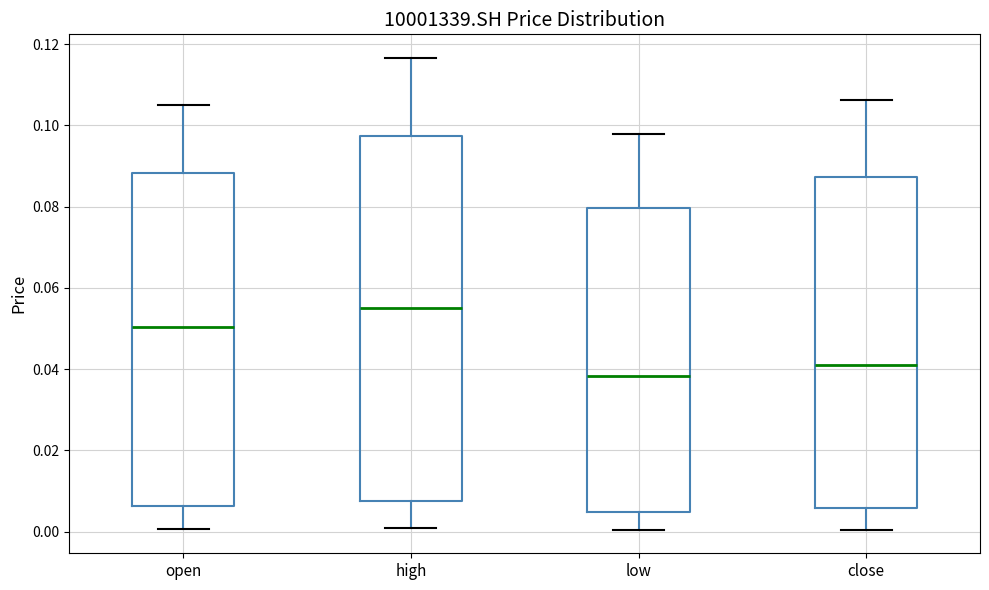

Reading left to right, transcribe this box plot: for each box, give where its median line is, the range the box spans, and where its two whiskers end, as read against the y-axis. The values are not printed on the chart, so give them approximately, as read against the axis.

open: median 0.050, box 0.006 to 0.088, whiskers 0.000 to 0.106
high: median 0.056, box 0.008 to 0.098, whiskers 0.002 to 0.116
low: median 0.038, box 0.004 to 0.080, whiskers 0.000 to 0.098
close: median 0.040, box 0.006 to 0.088, whiskers 0.000 to 0.106